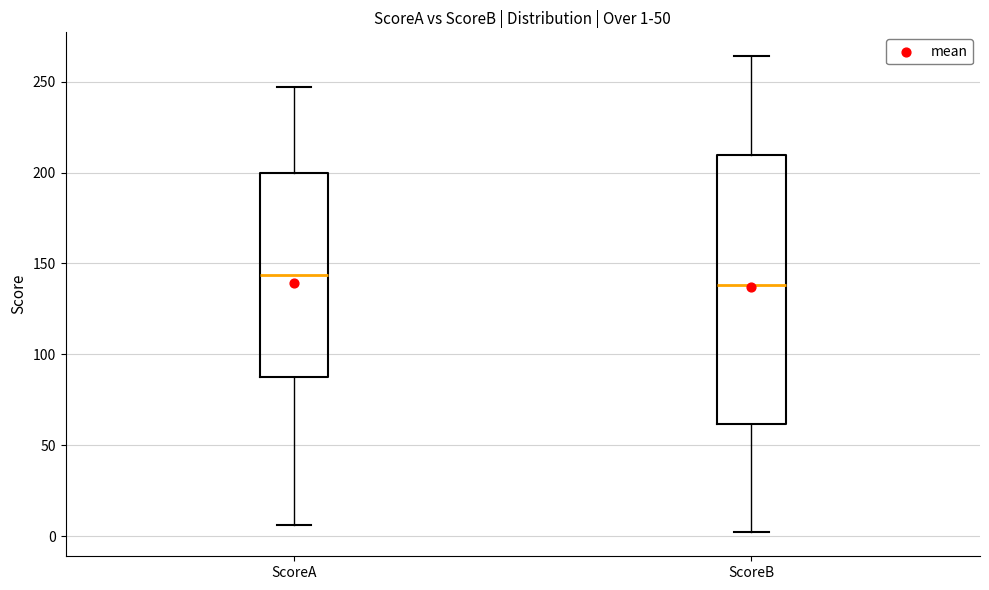

Which box has the highest median line?

ScoreA